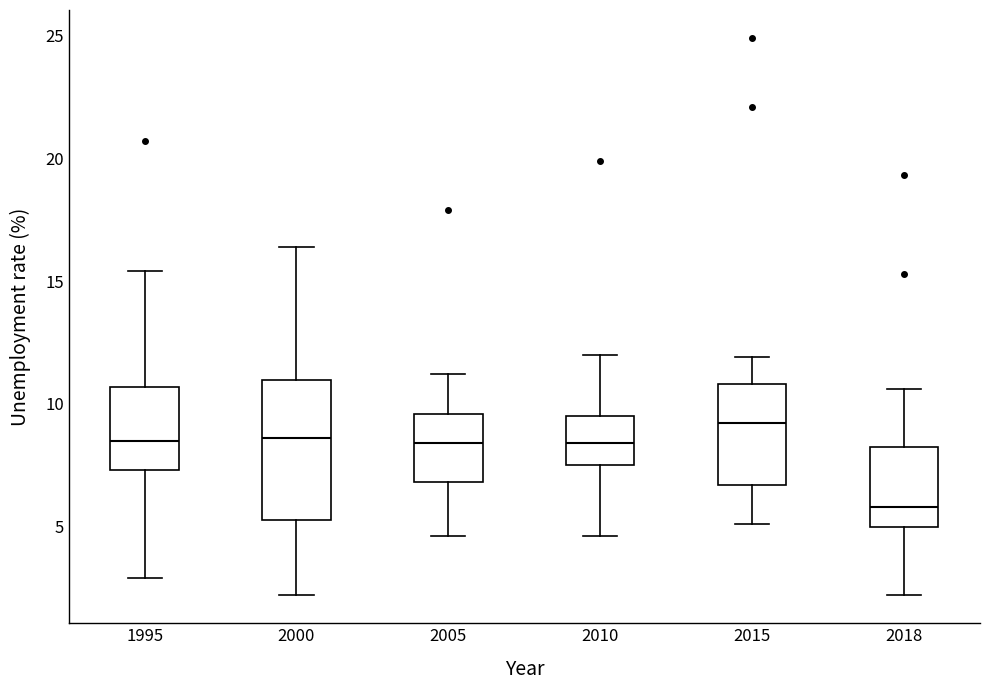

Which box's median line is the highest?

2015